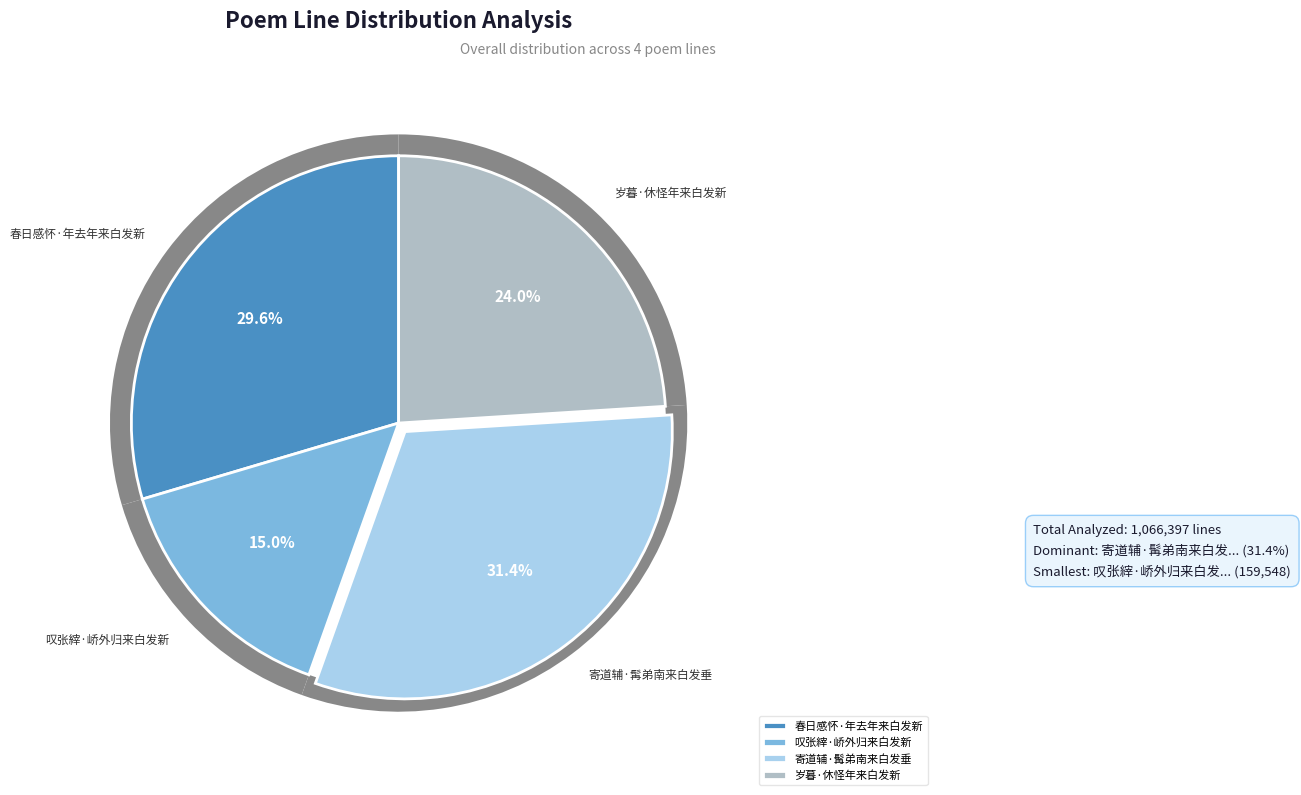

Does 叹张縡·峤外归来白发新 account for over 50% of the chart?

No